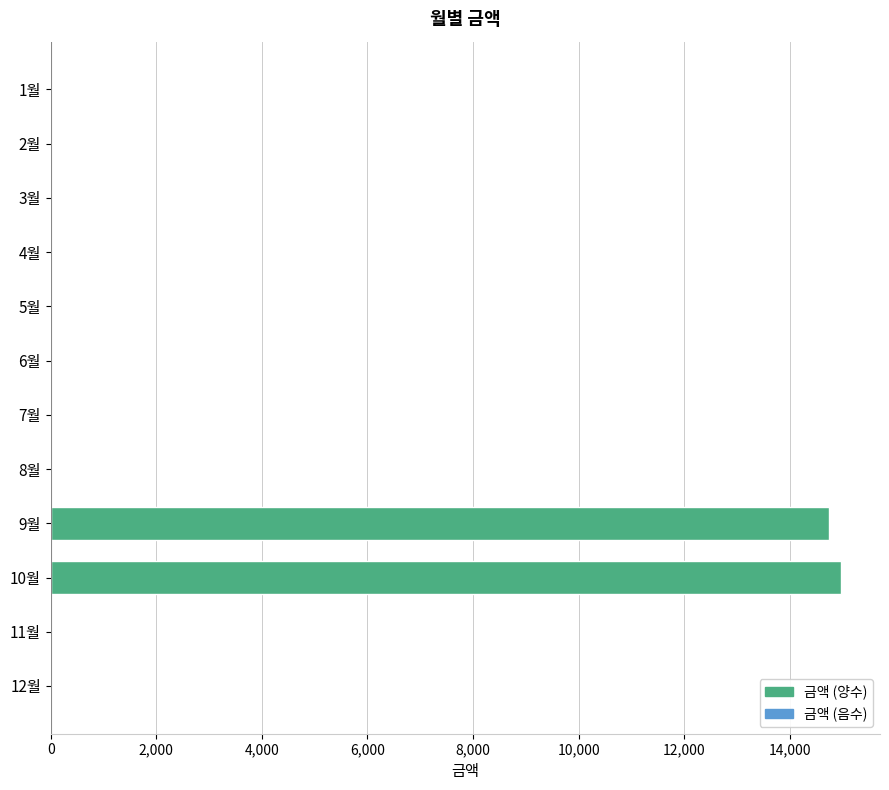

Reading top to bottom, list all the values displayed in this chart.

1월=0	2월=0	3월=0	4월=0	5월=0	6월=0	7월=0	8월=0	9월=14740	10월=14960	11월=0	12월=0